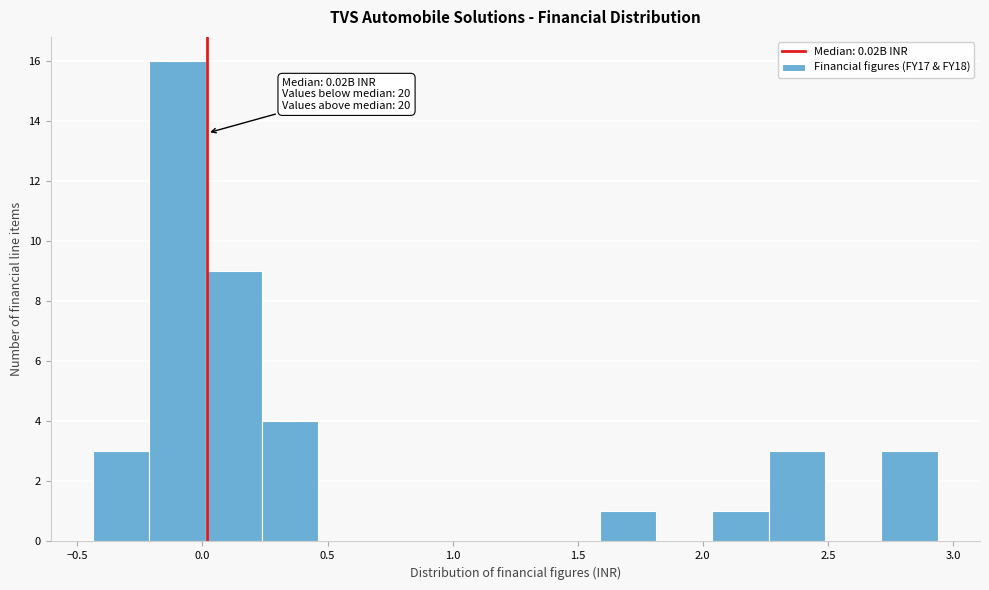

Which range on the x-axis has the tallest bar?

-0.20 to 0.00